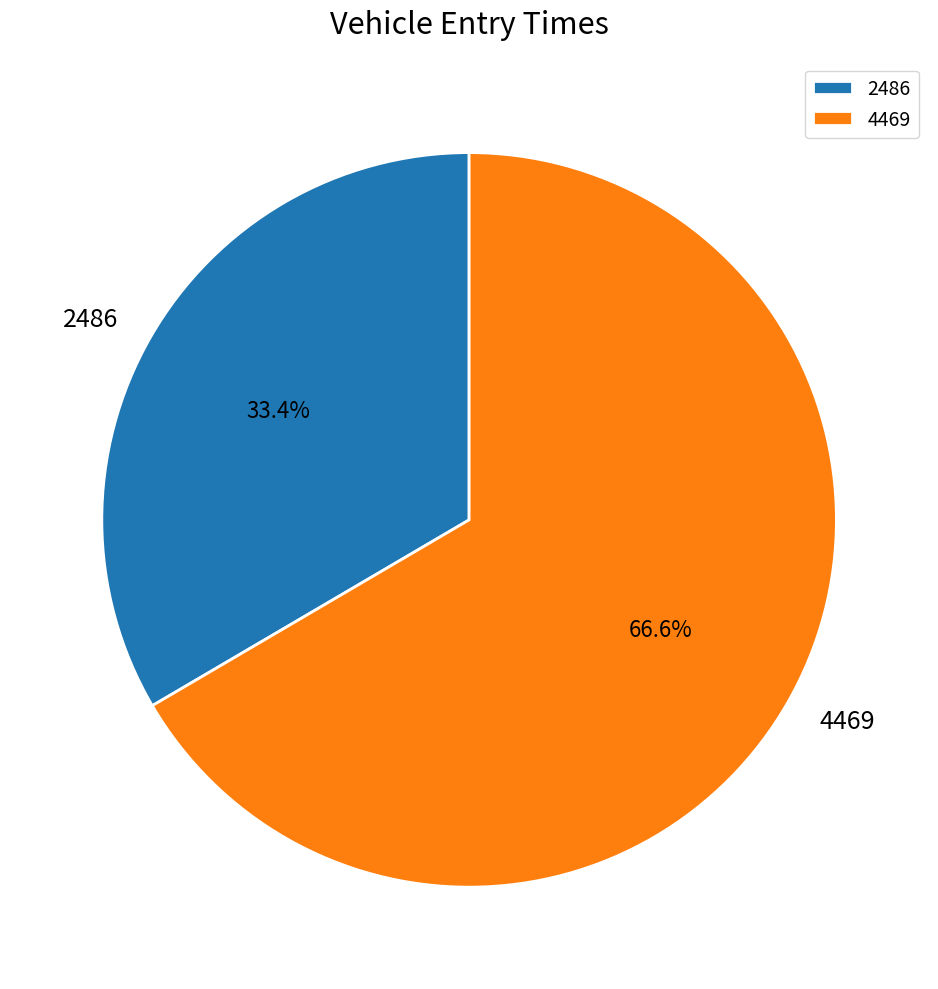

Rank the categories by value from highest to lowest.

4469, 2486